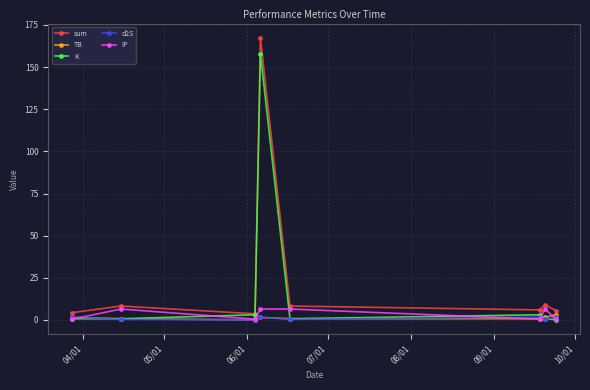

What is the greatest value displayed?

167.4